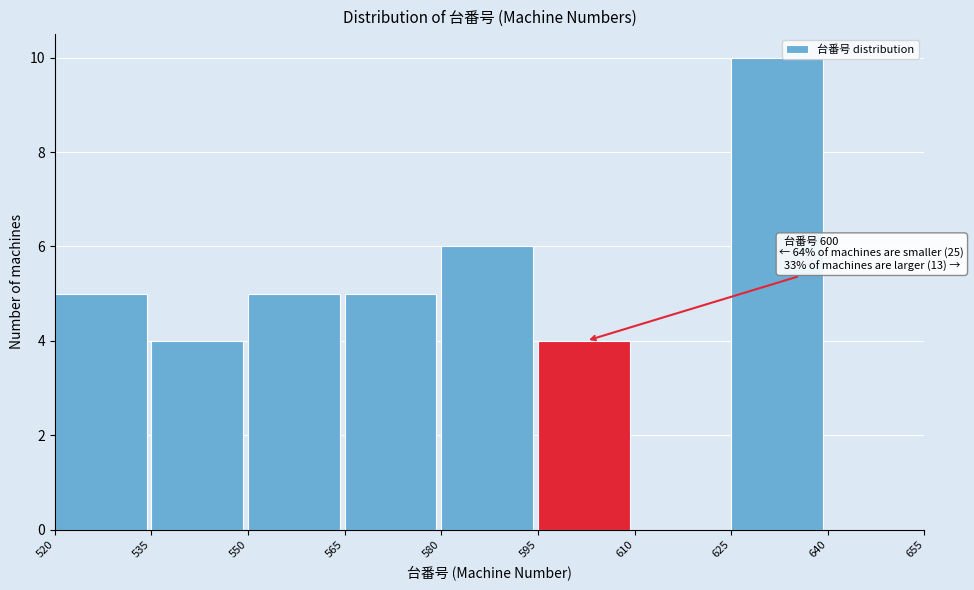

Which range on the x-axis has the tallest bar?

625 to 640